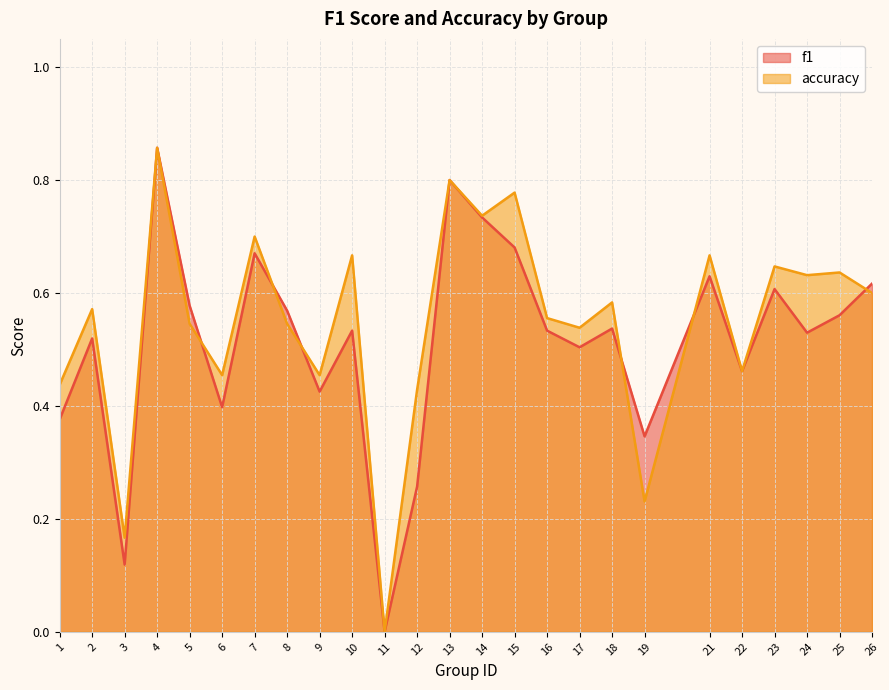

What is the difference between the maximum and minimum values in the accuracy series?

0.9